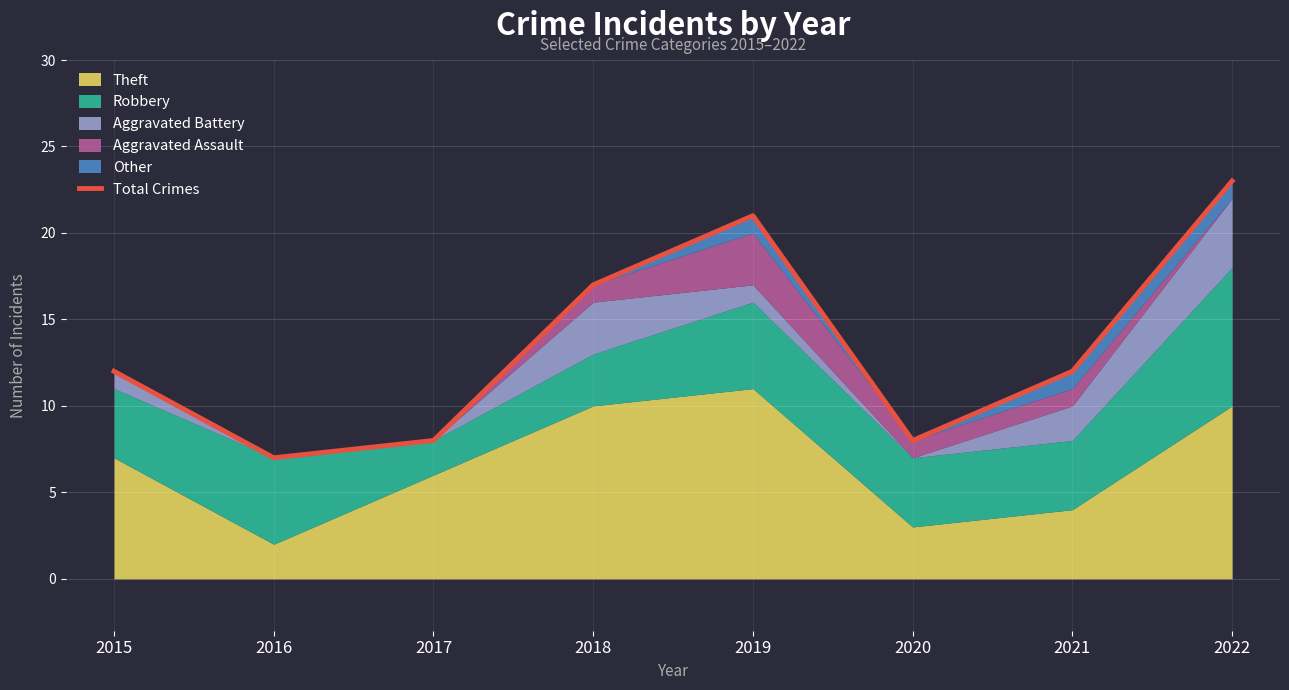

How many lines are shown in the chart?

1